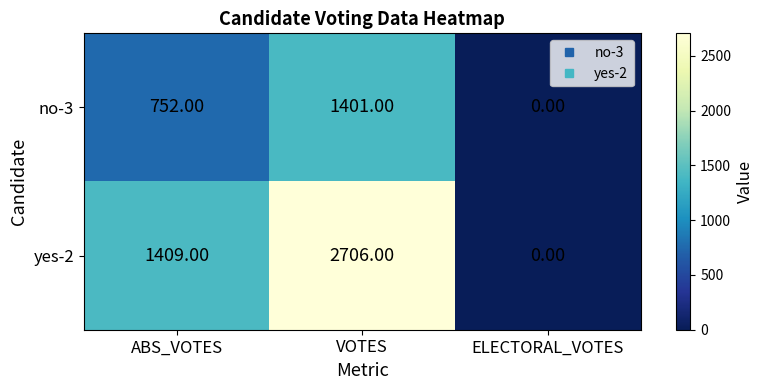

How many distinct data groups are displayed?

2